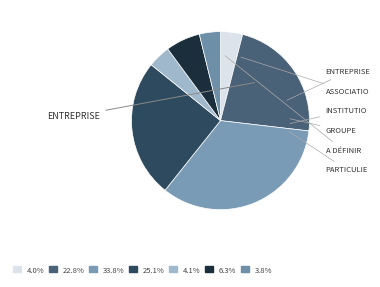

Rank the categories by value from highest to lowest.

Entreprise, Entreprise grand compte / distributeur, Association, Institution, Groupe, A définir, Particulier